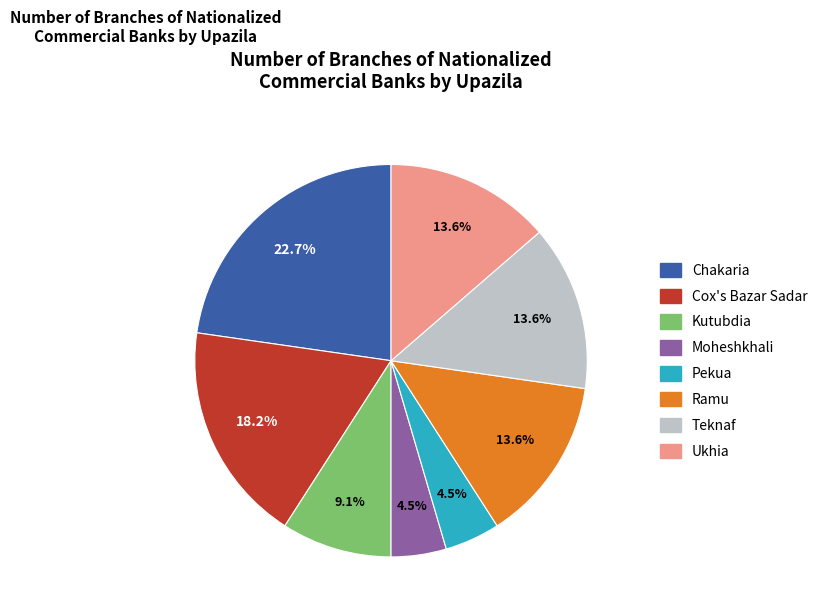

To the nearest percent, what is the average slice percentage?

12%